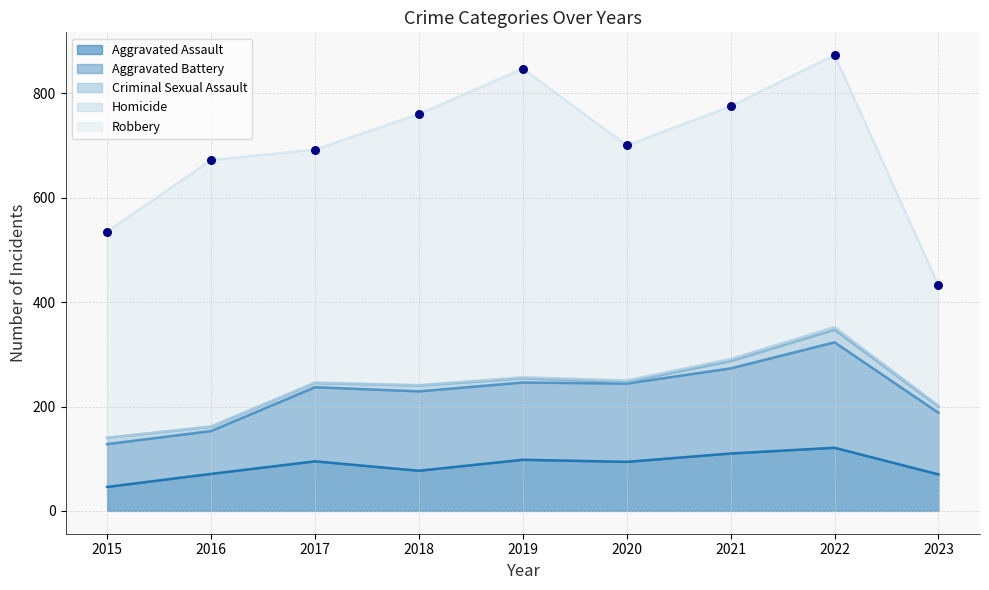

What is the total value across all series at 2019?

847